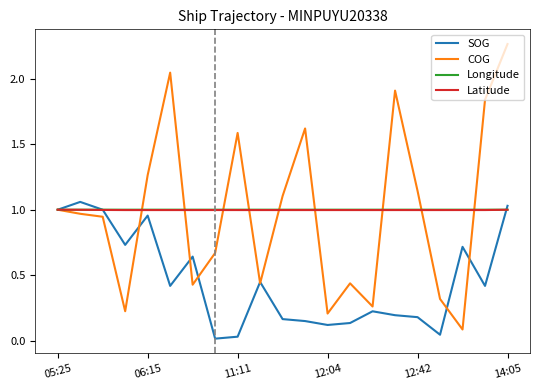

Which series has the widest spread of values?

COG